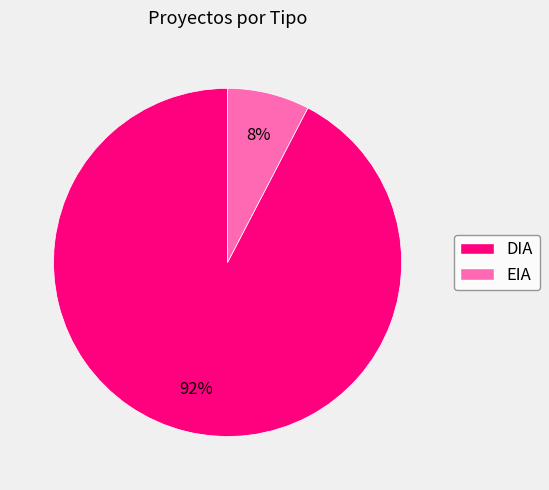

What is the largest slice in the pie chart?

DIA